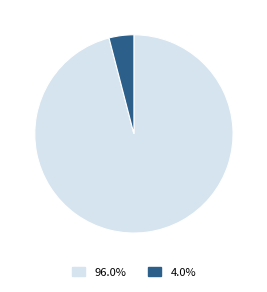

Is there a majority slice in this chart?

Yes